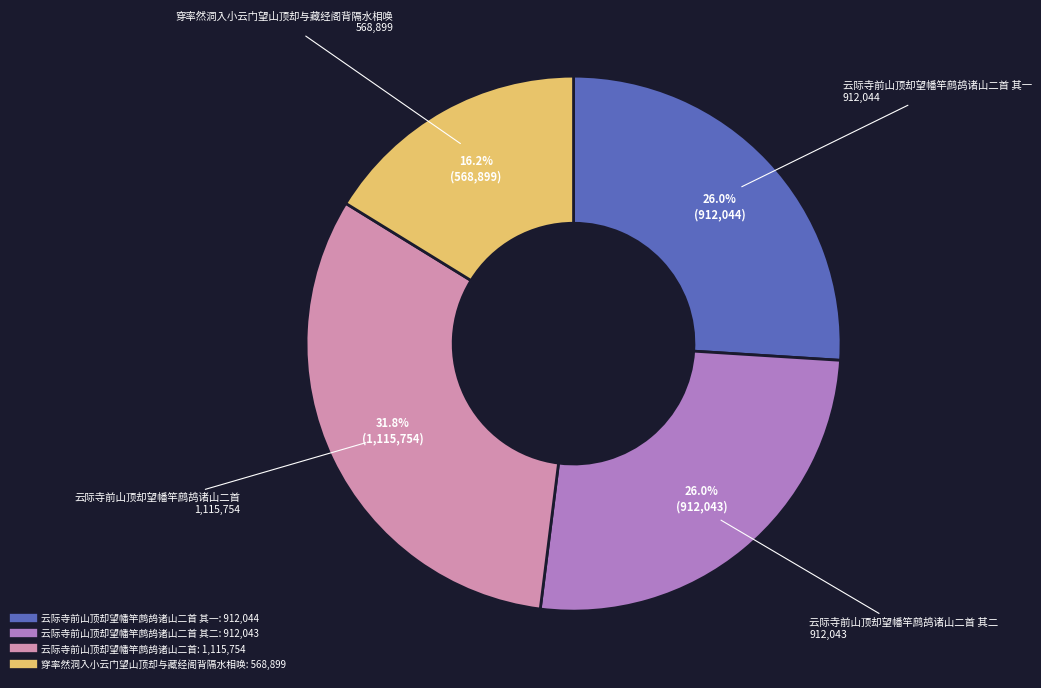

Count the number of slices in the pie.

4